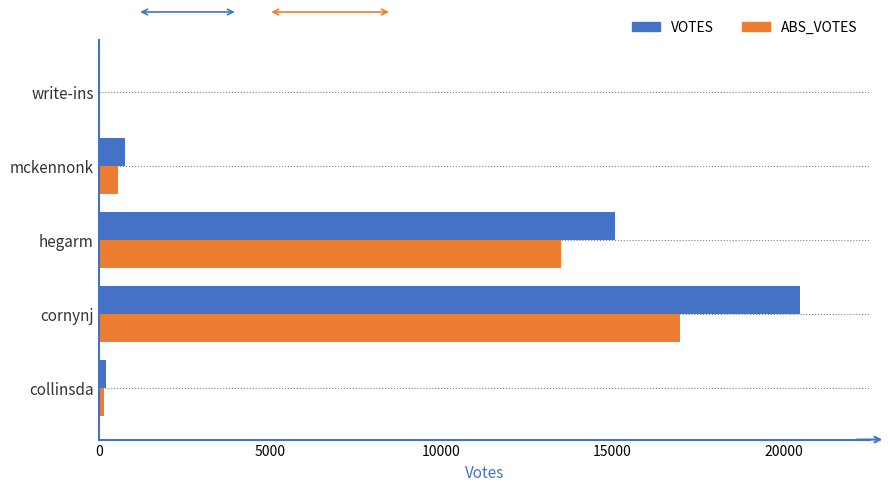

Which series has the largest range (max minus min)?

VOTES